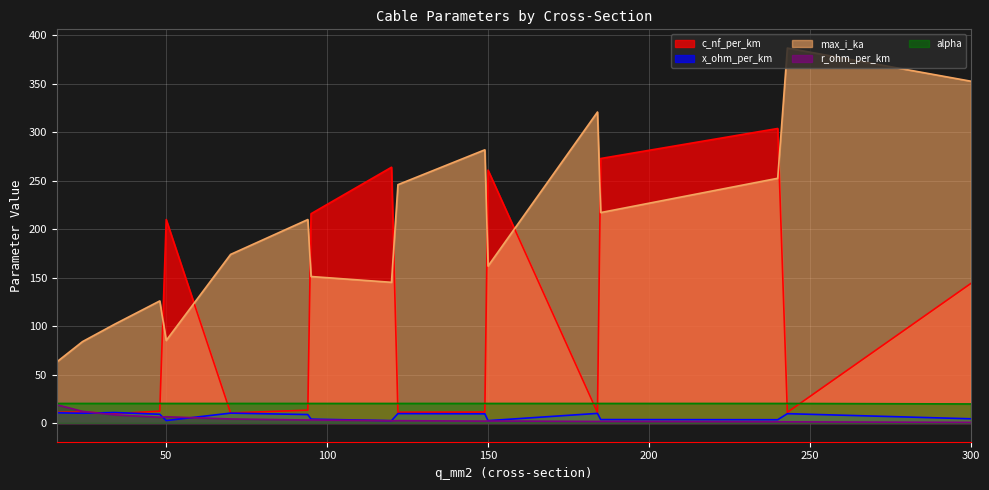

What is the total value across all series at 50?

324.3